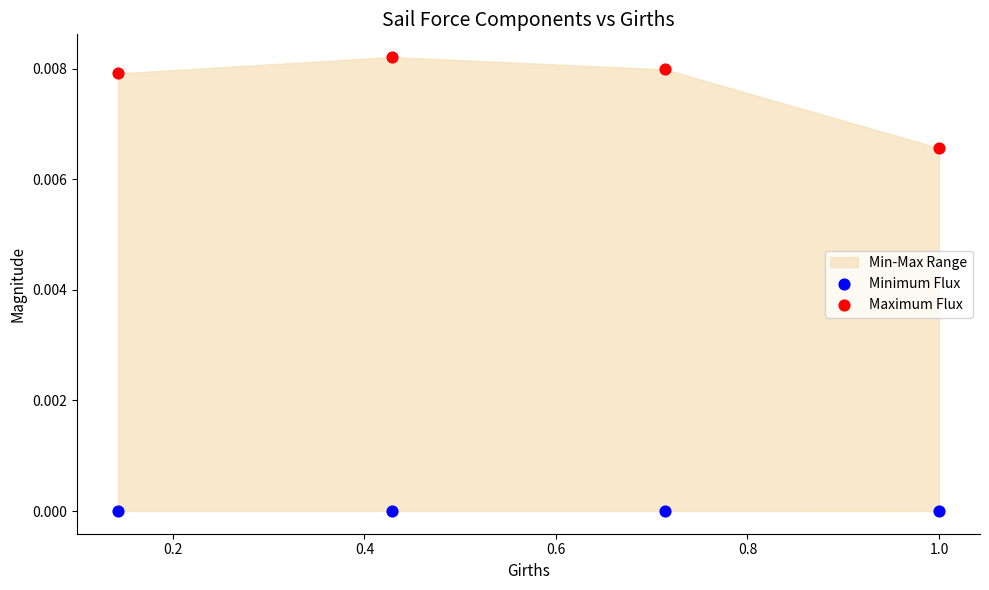

Across all data points, what is the average X value?

0.6